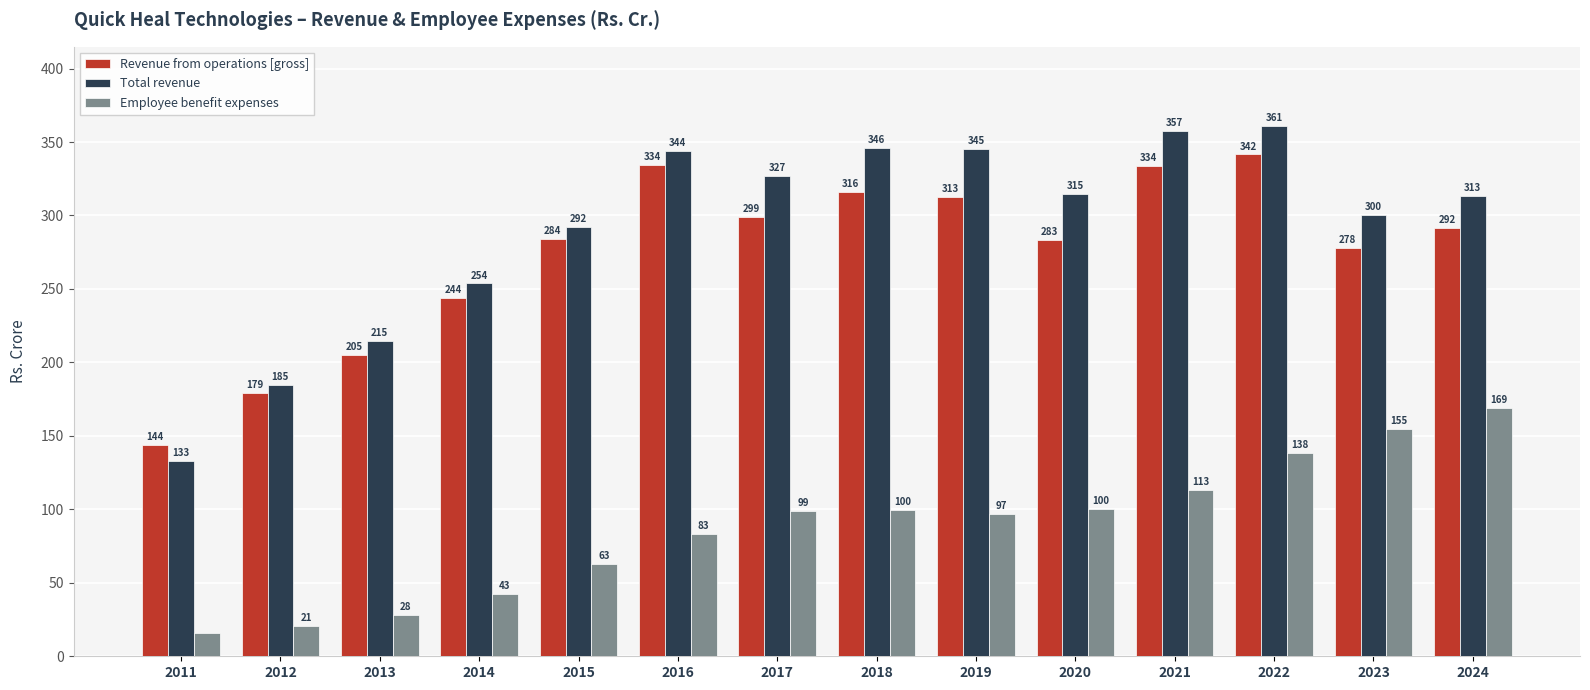

Does the chart contain any negative values?

No